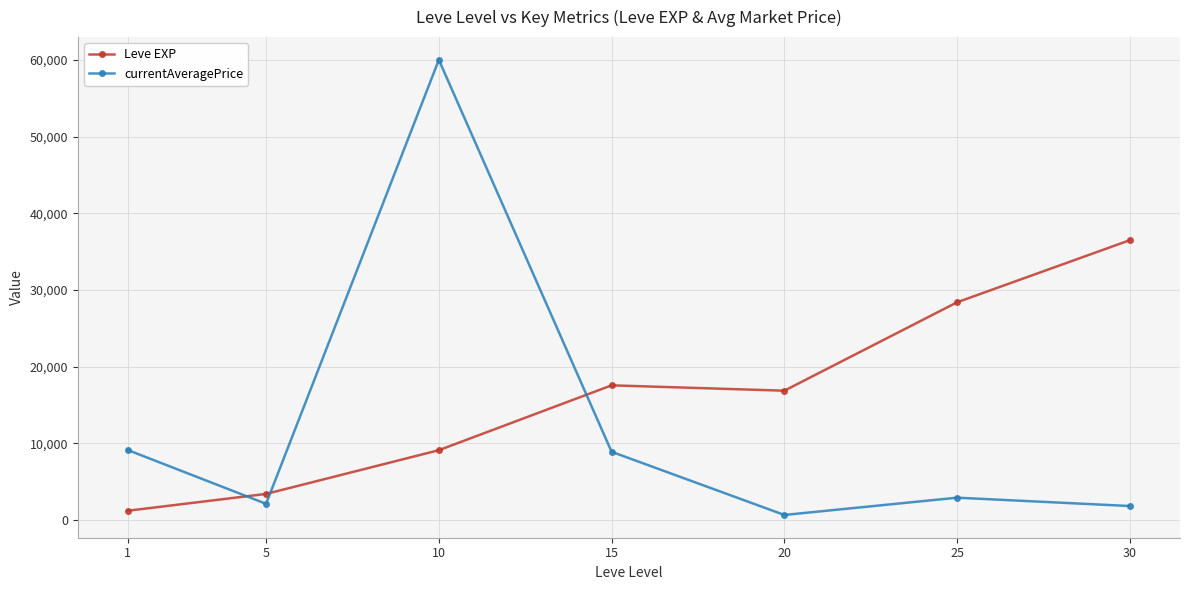

True or false: Leve EXP and currentAveragePrice cross at least once.

True